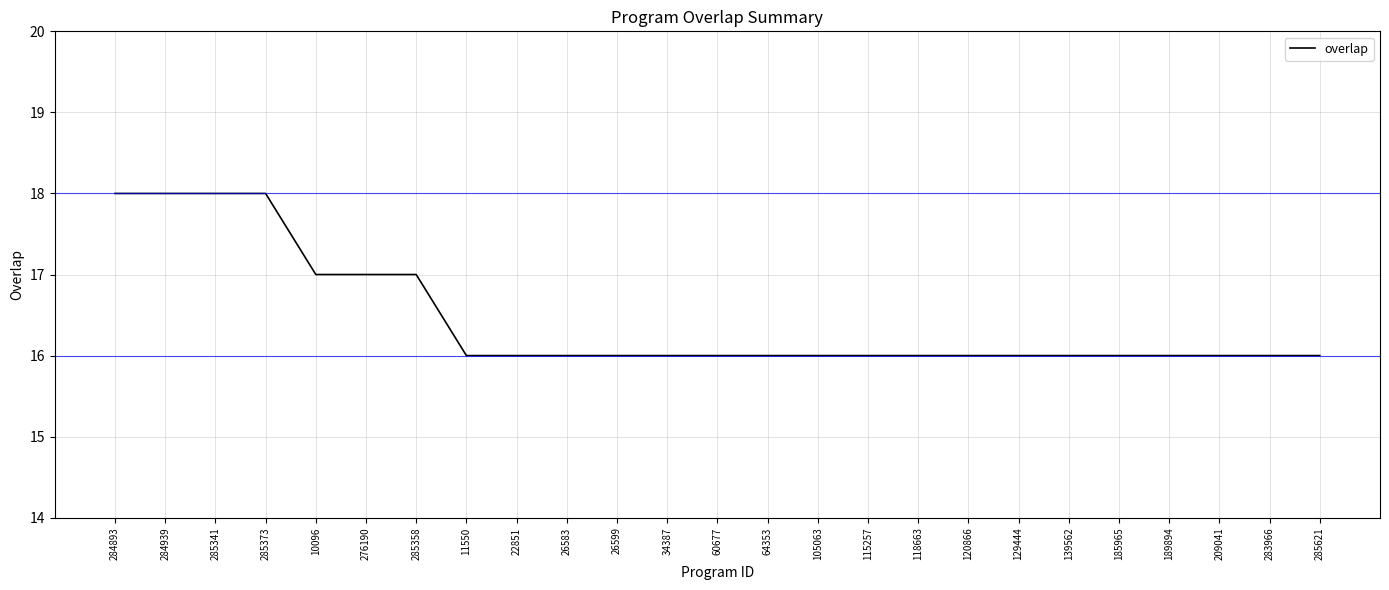

Is it true that the value at 105063 is 11?

False